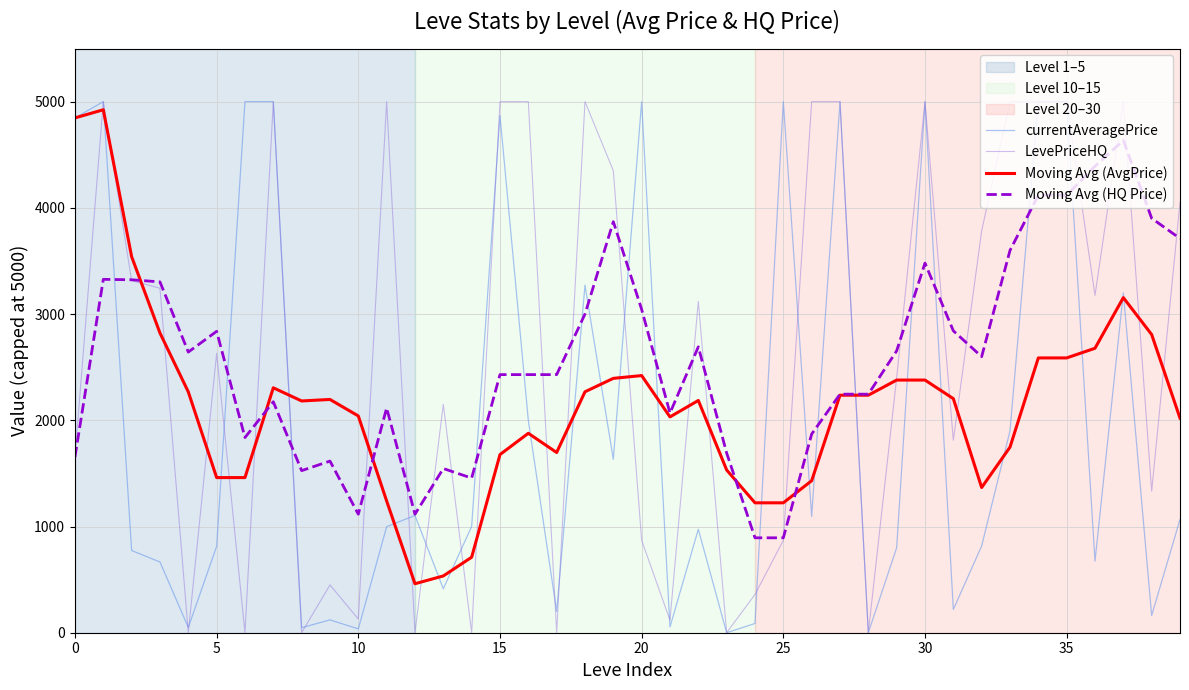

Count the number of data series in this chart.

4